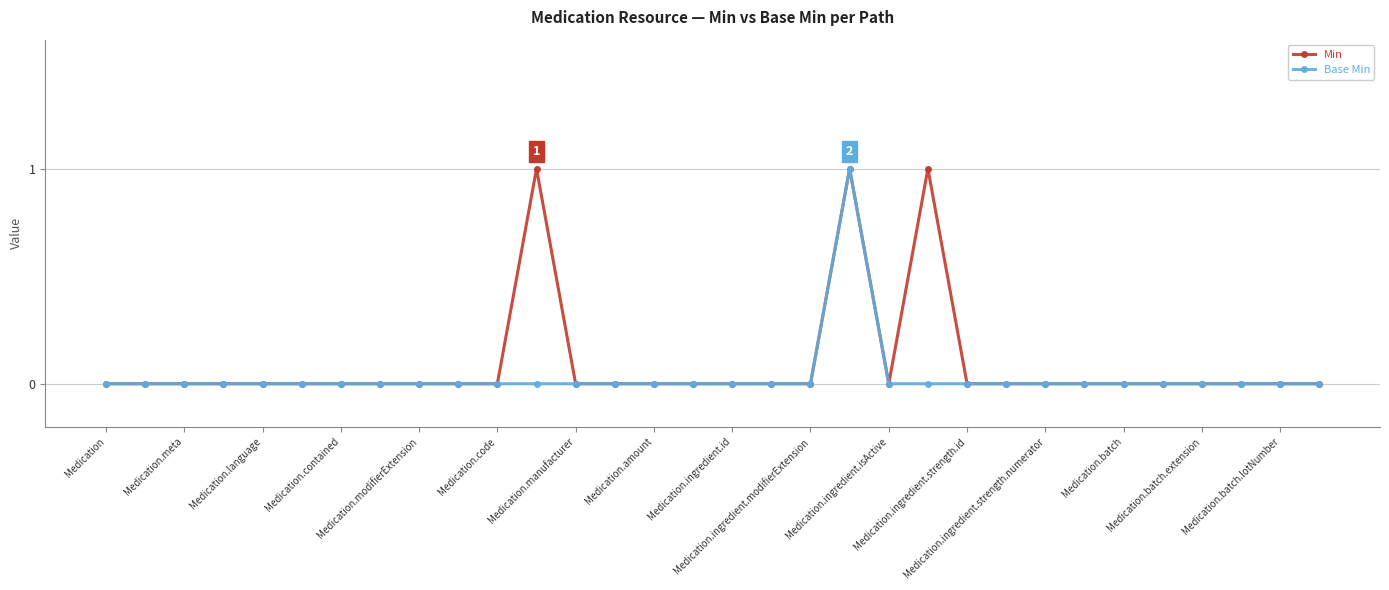

What is the highest value of the Base Min series?

1